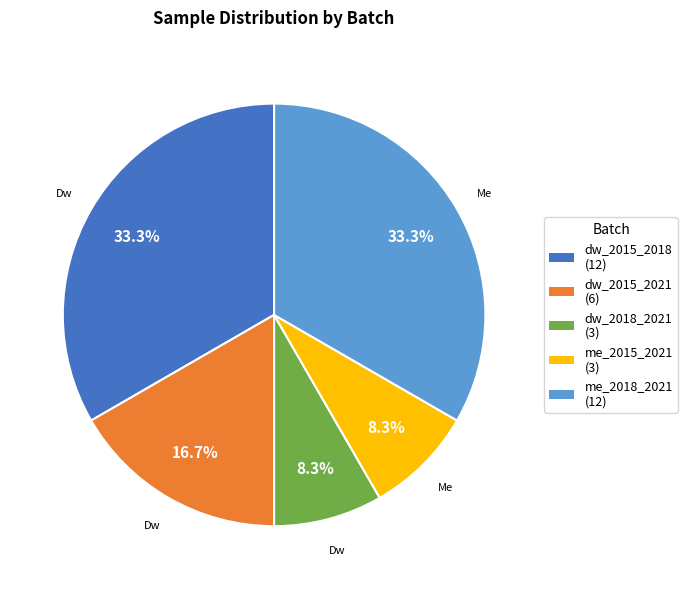

Which has a higher value, dw_2015_2018 (12) or me_2015_2021 (3)?

dw_2015_2018 (12)